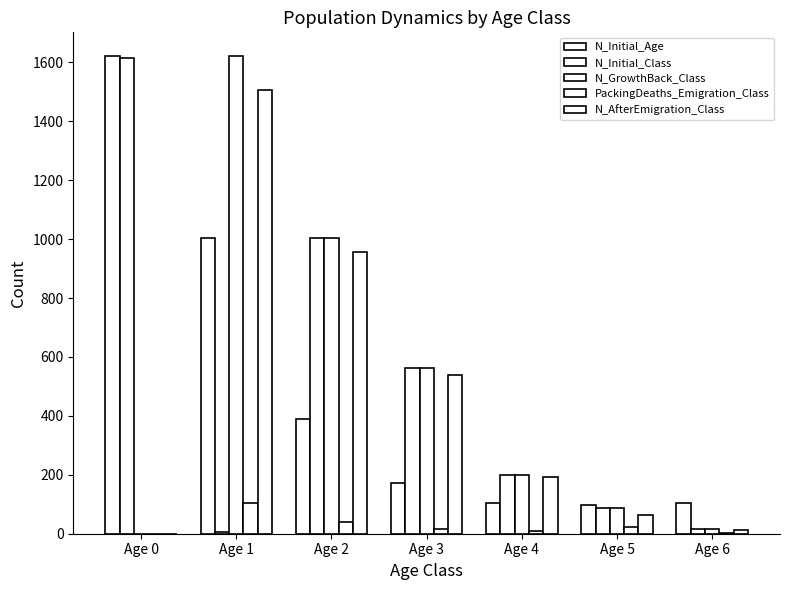

At which category is the sum across all series the highest?

Age 1